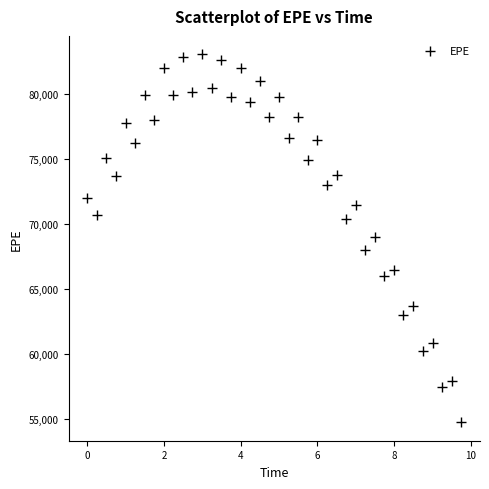

What is the range of X values (max minus min)?

9.7